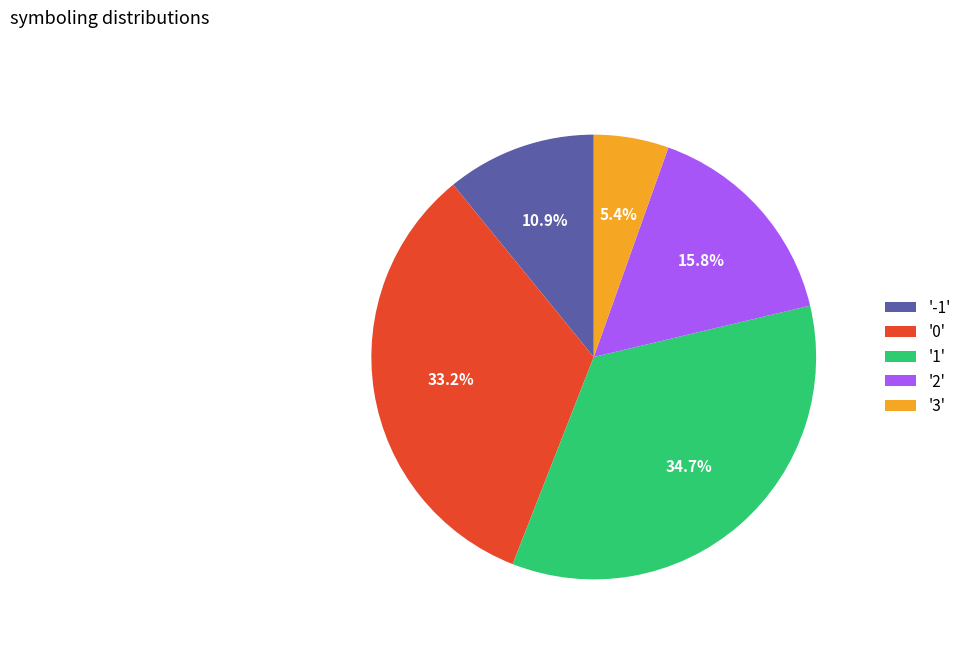

Rank the categories by value from highest to lowest.

'1', '0', '2', '-1', '3'